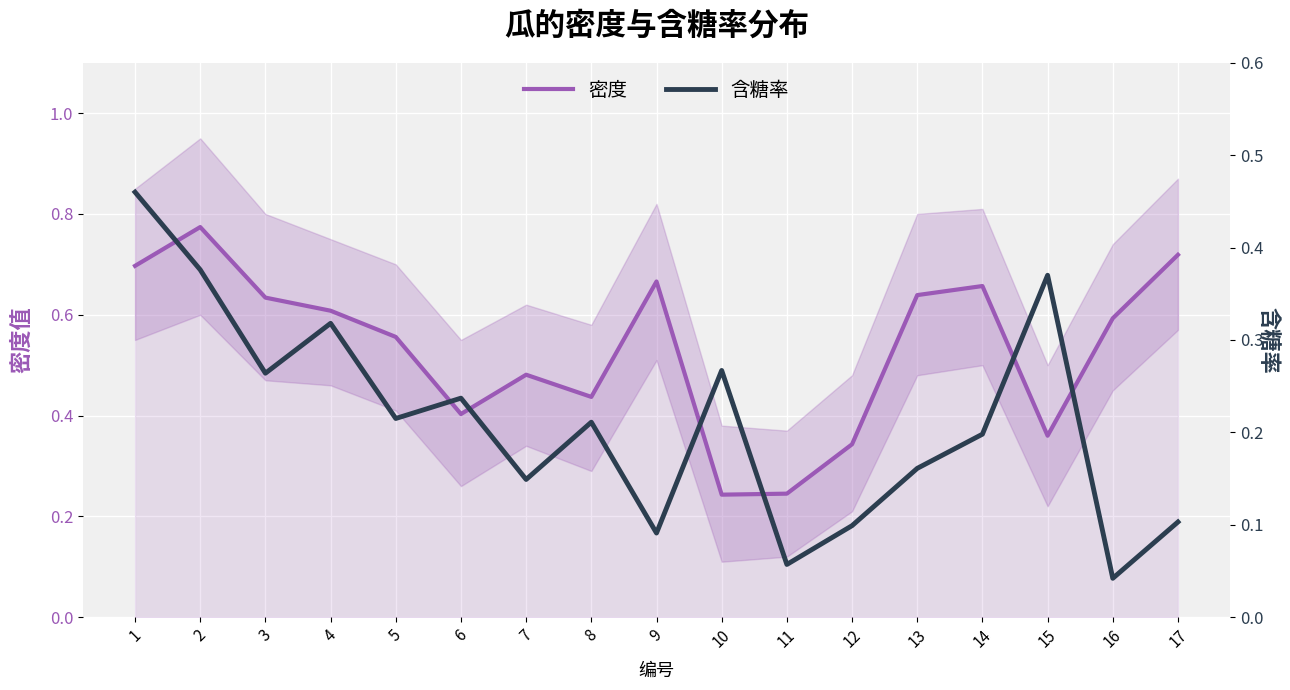

What is the maximum value for 密度?

0.8